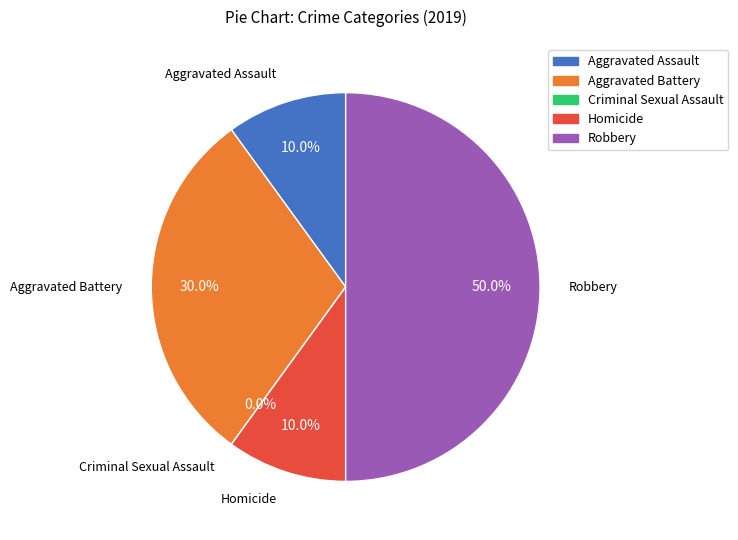

How many segments does this pie chart have?

5